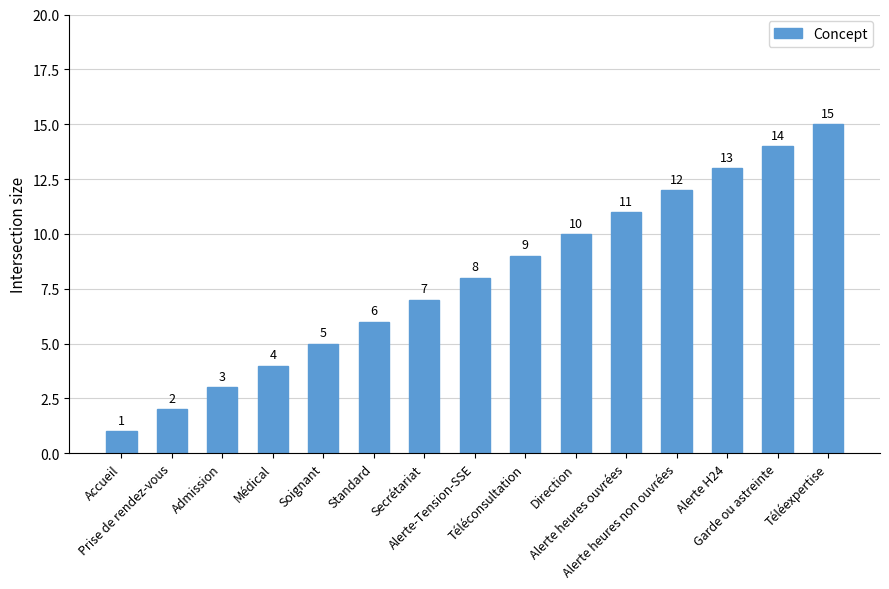

What is the label of the 11th bar from the right?

Soignant